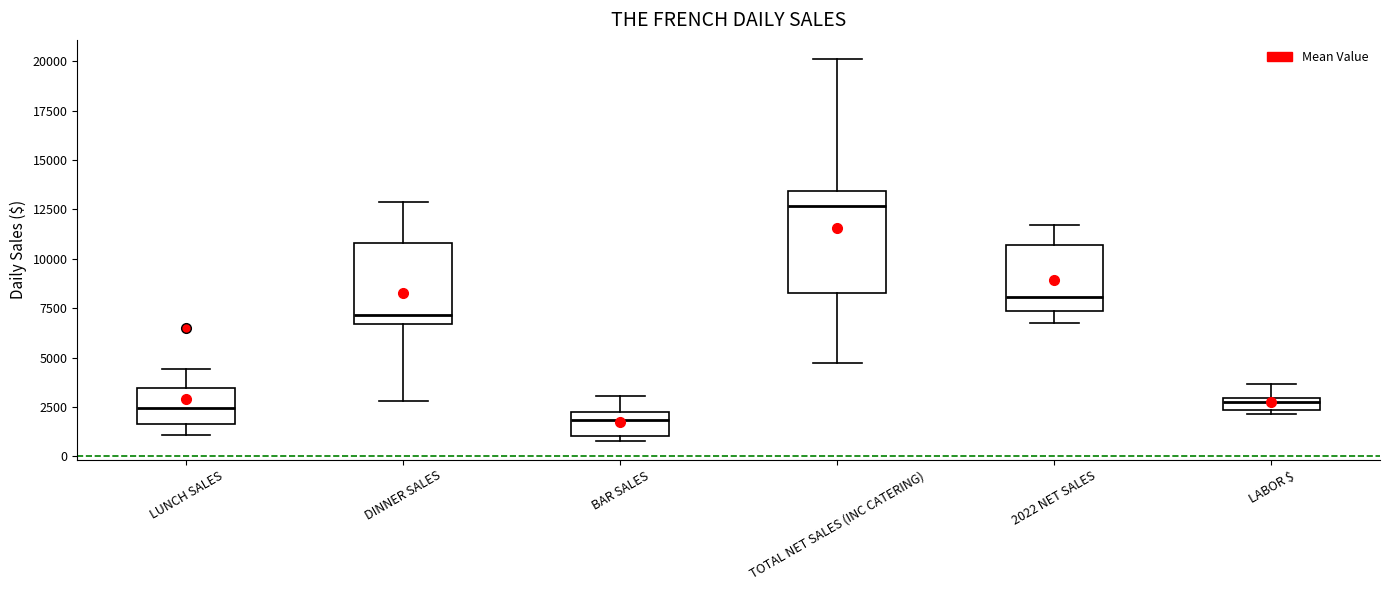

Where is the lower edge of the box for LABOR $ on the y-axis? The values are not printed on the chart, so give them approximately, as read against the axis.

2500